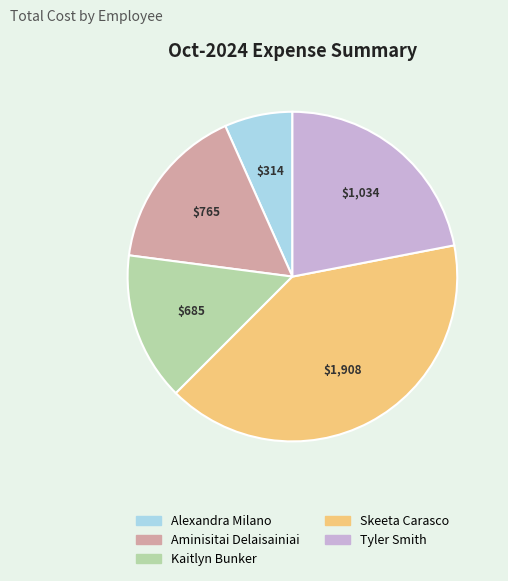

Which category has the smallest portion of the pie?

Alexandra Milano